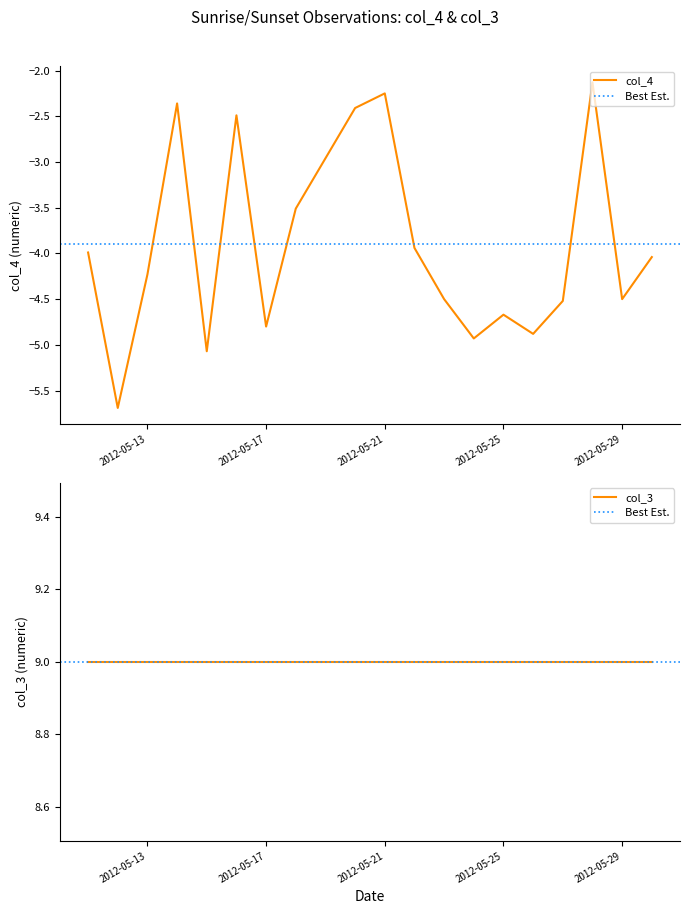

The value at 2012-05-30 is -4.0. True or false?

True